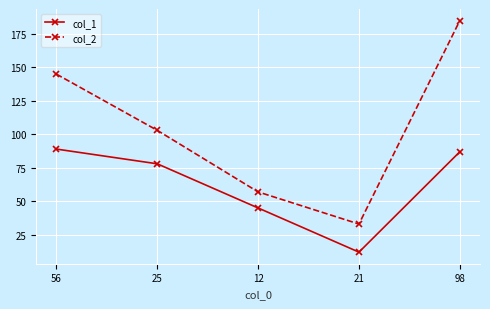

How many interior local valleys does the col_1 series have?

1